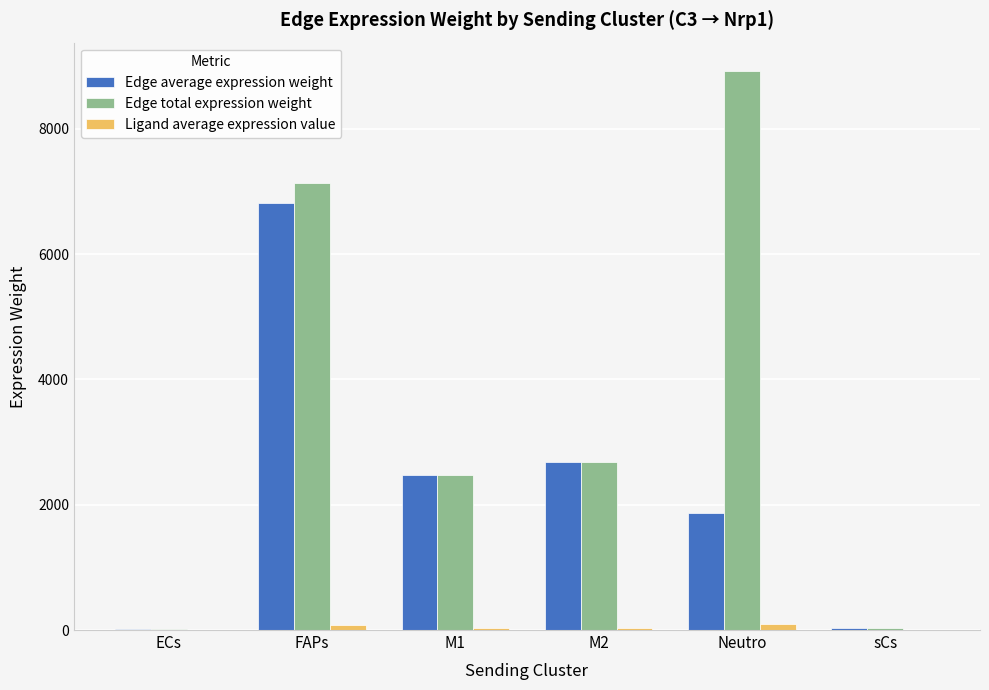

What value does the Edge total expression weight series have at FAPs?

7130.2